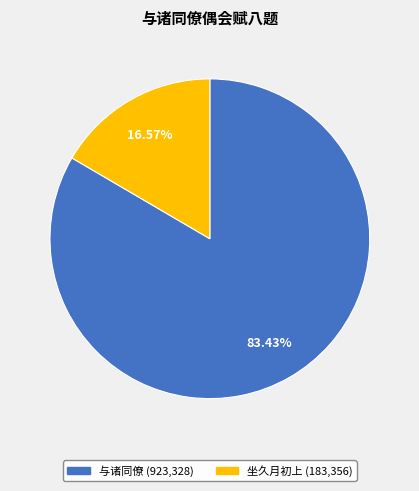

To the nearest percent, what is the difference between the largest and smallest slice percentages?

67%